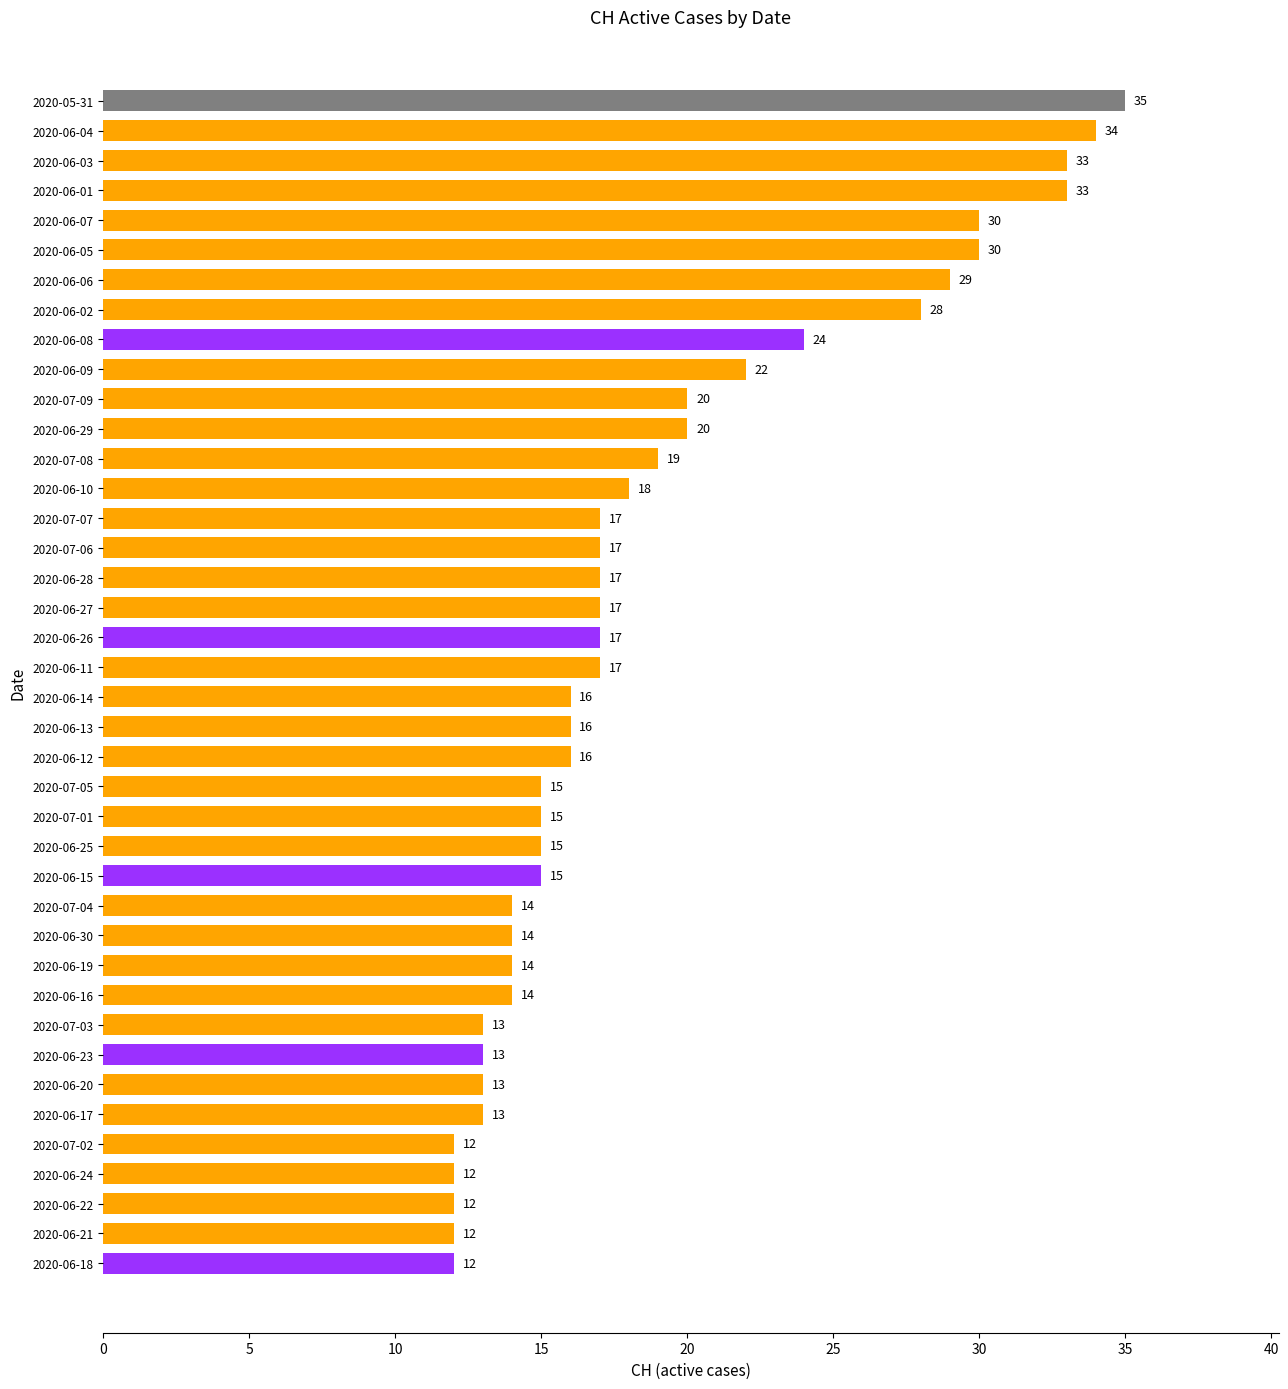

Which has a higher value, 2020-06-19 or 2020-07-03?

2020-06-19